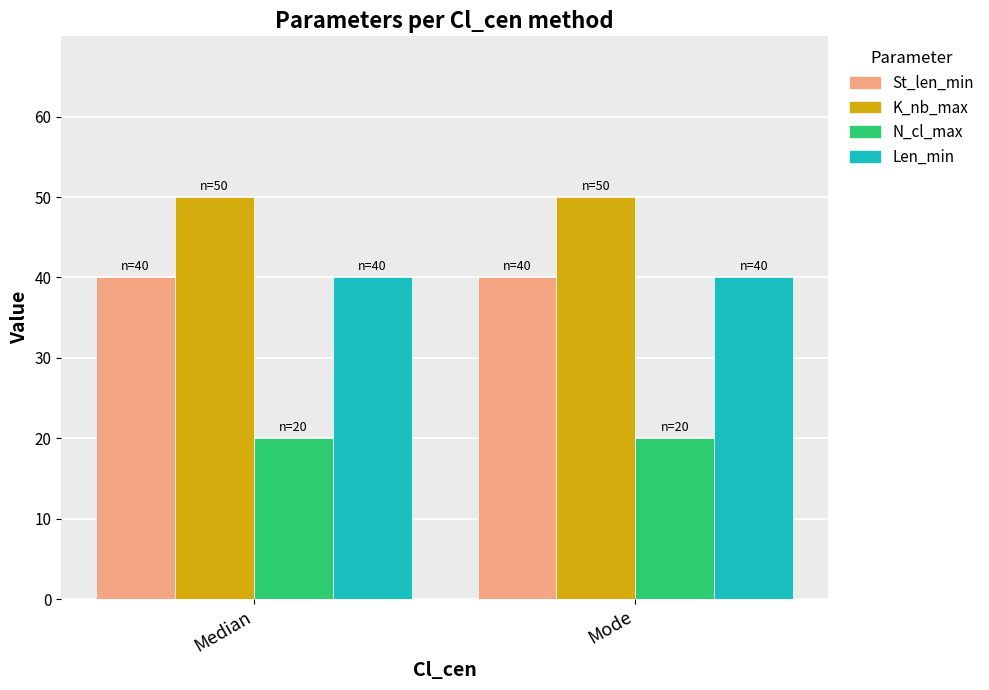

What is the value of the K_nb_max bar at the 2nd from the left?

50